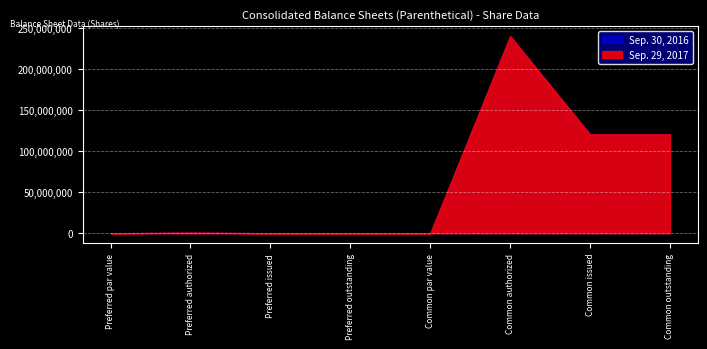

What is the label of the 8th point from the left?

Common outstanding